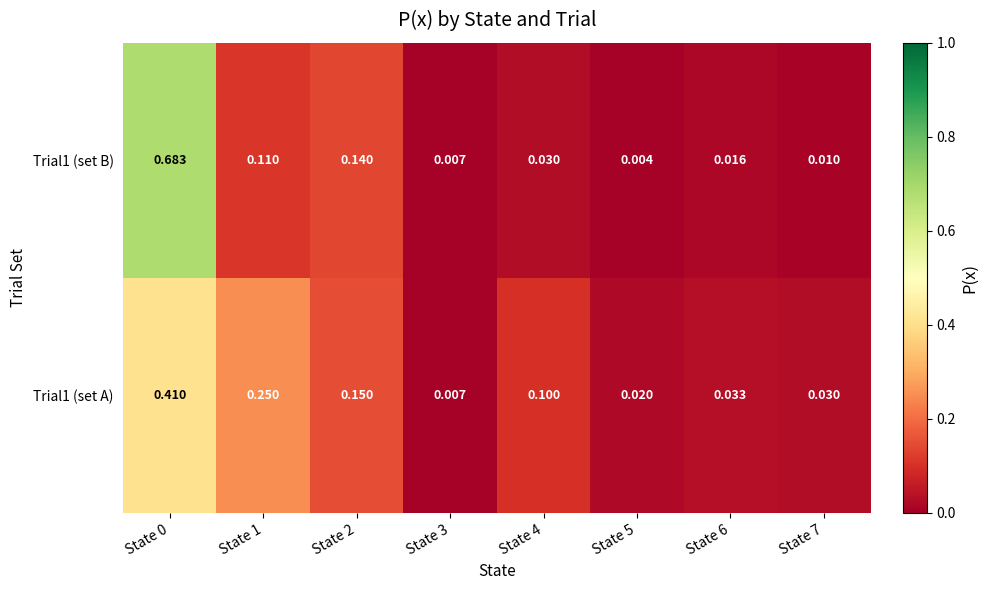

Which series has the largest range (max minus min)?

Trial1 (set B)